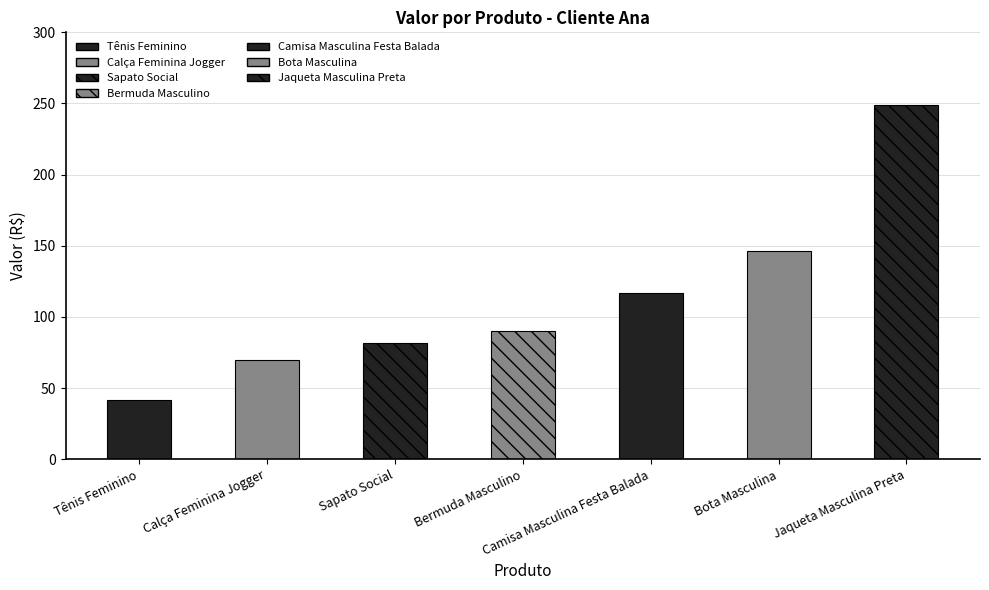

What is the label of the 7th bar from the left?

Jaqueta Masculina Preta